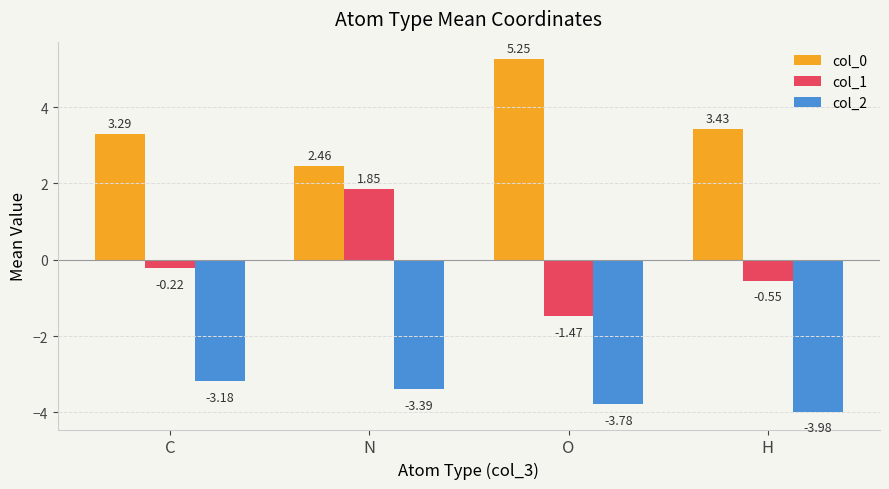

Which label corresponds to the smallest value in the chart?

H